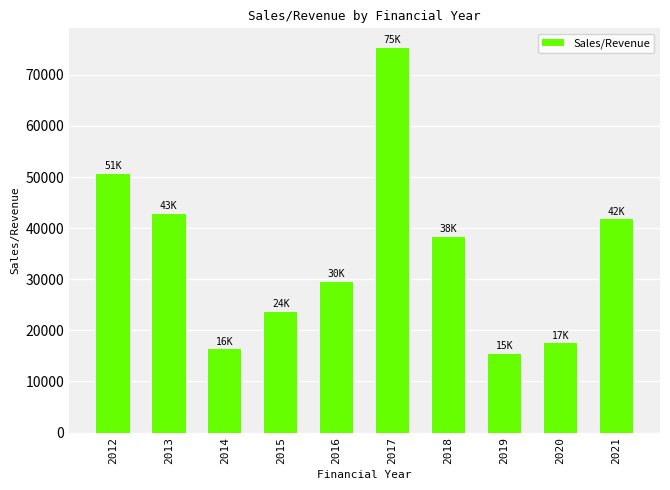

Approximately how many times larger is the value at 2018 compared to 2013?

0.9